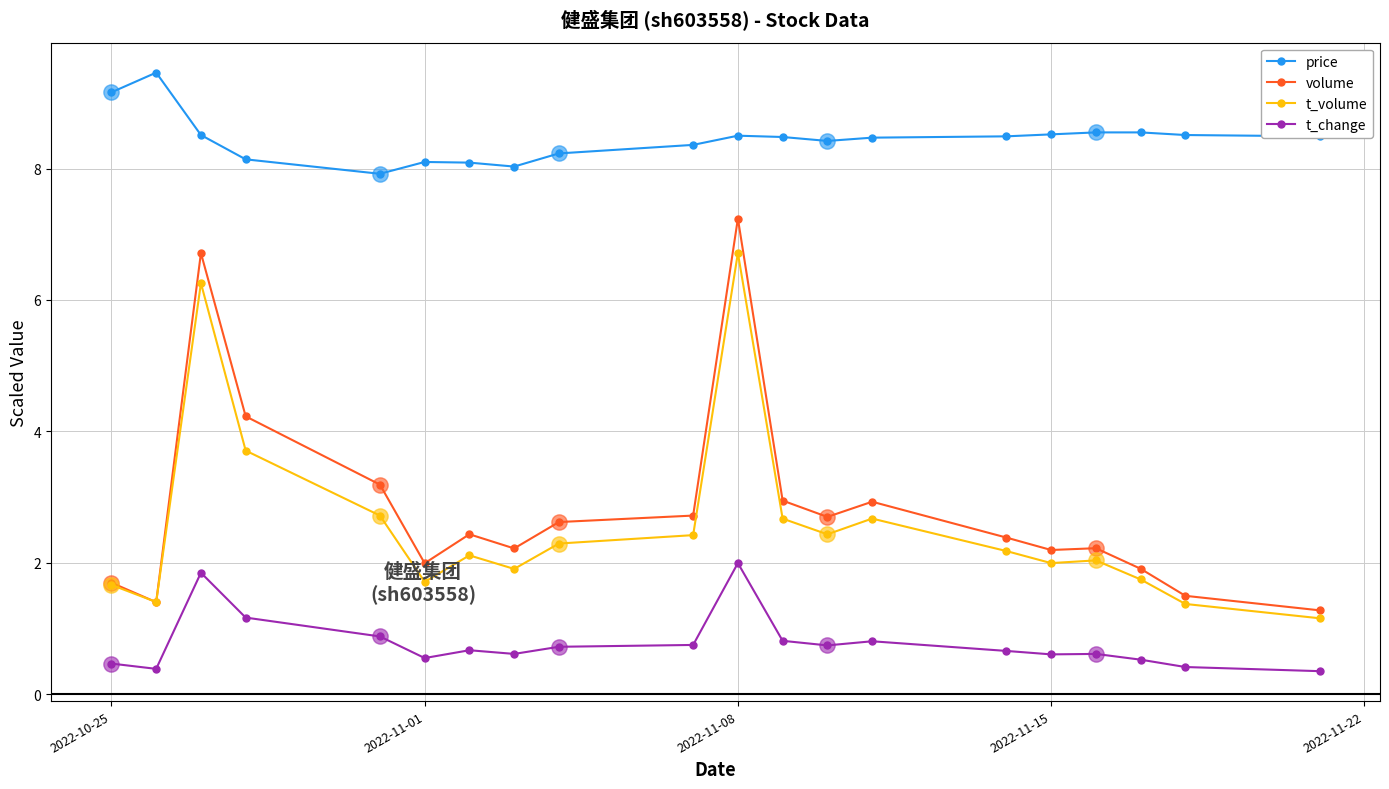

List the series in order of their peak value, lowest first.

t_change, t_volume, volume, price